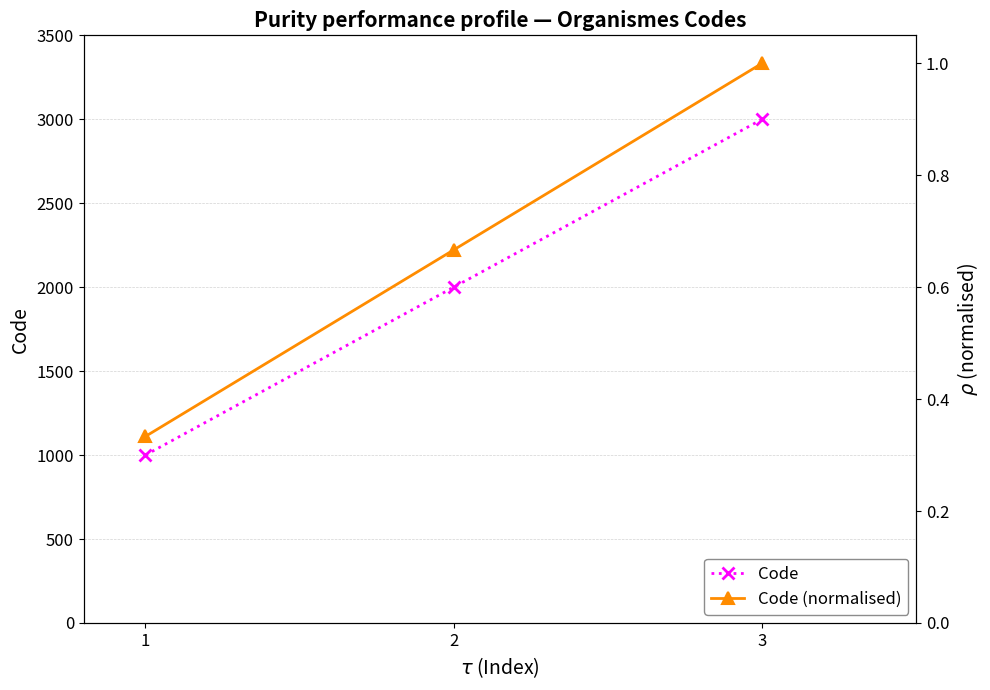

What is the value of the Code (normalised) point at the 2nd from the left?

0.7